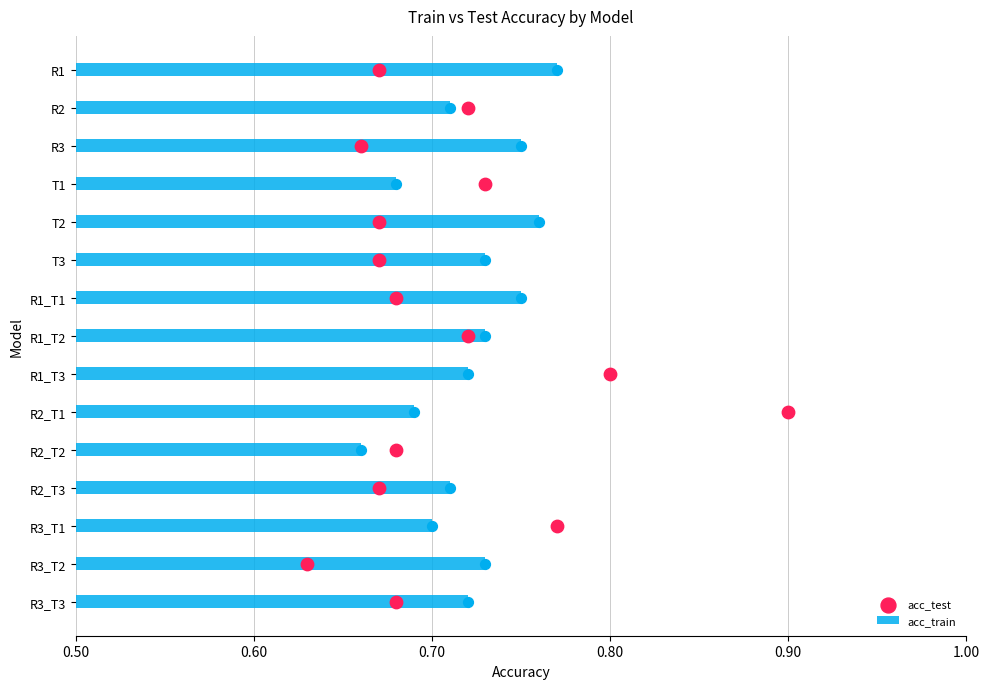

Which series contains the lowest Y value?

acc_test